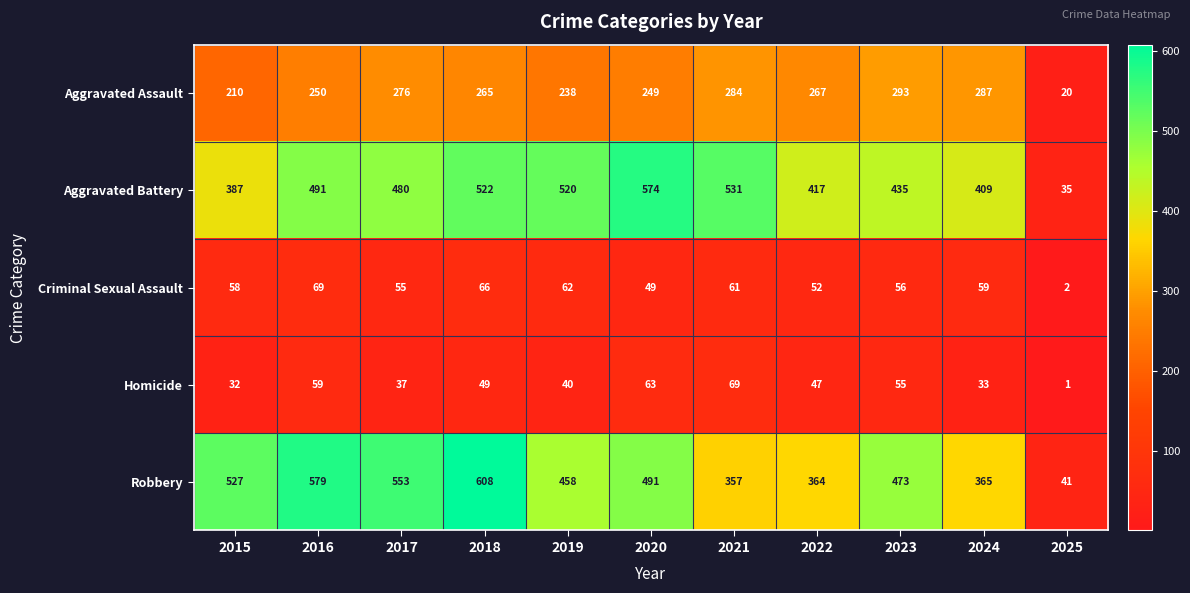

Read the Robbery value at 2021, to the nearest 100.

400